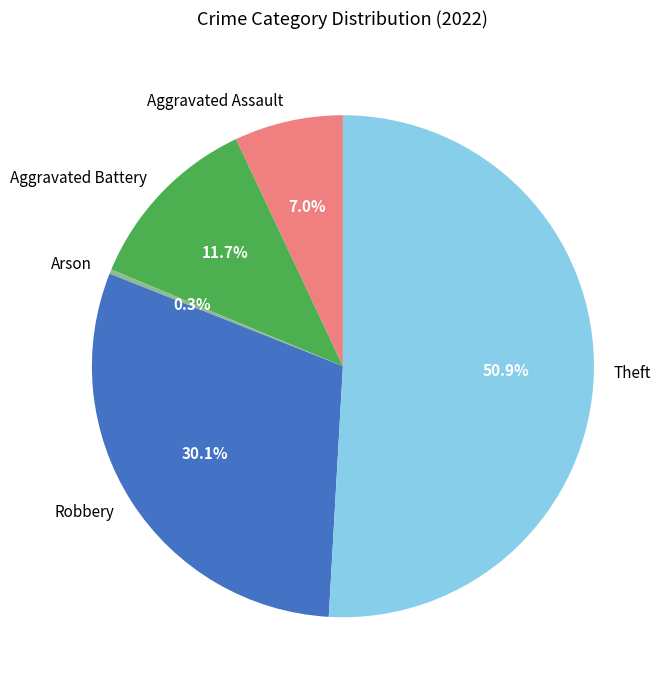

Which slice represents more than half of the pie?

Theft